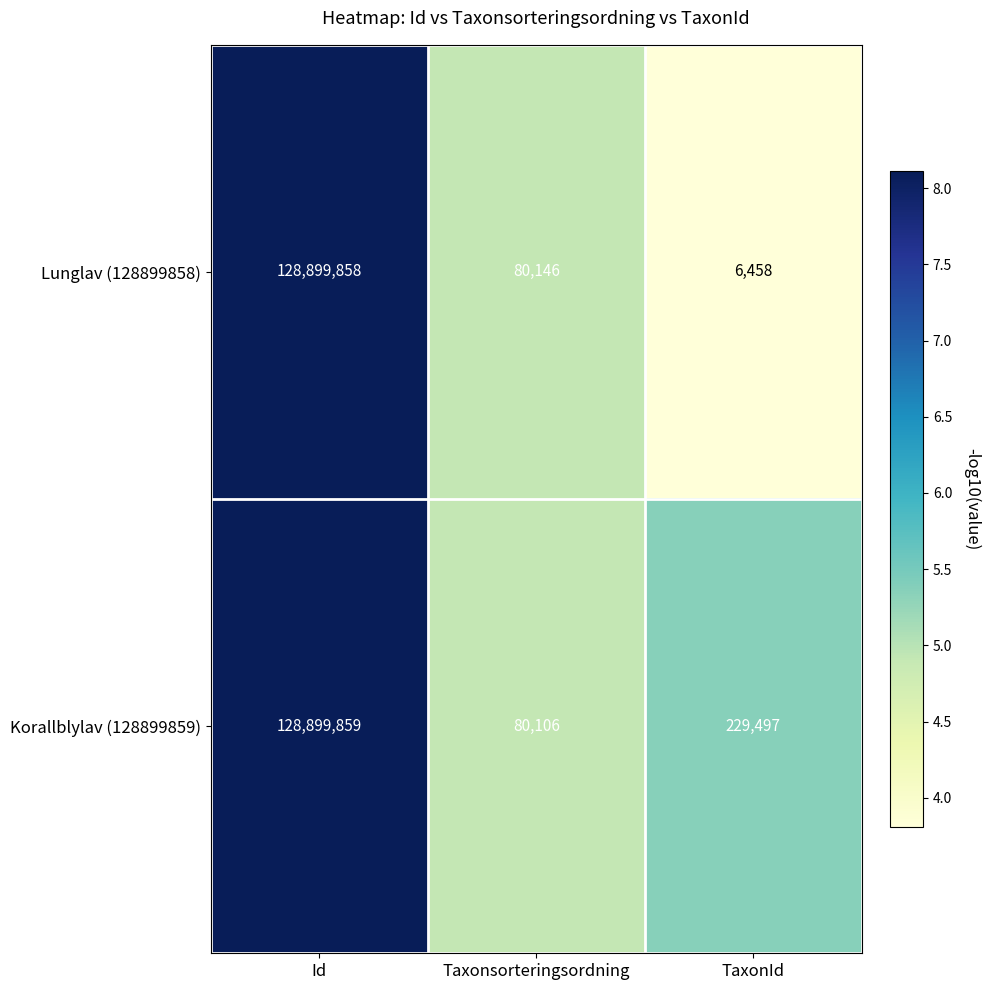

Where does the Lunglav (128899858) series first go above 80146?

Id